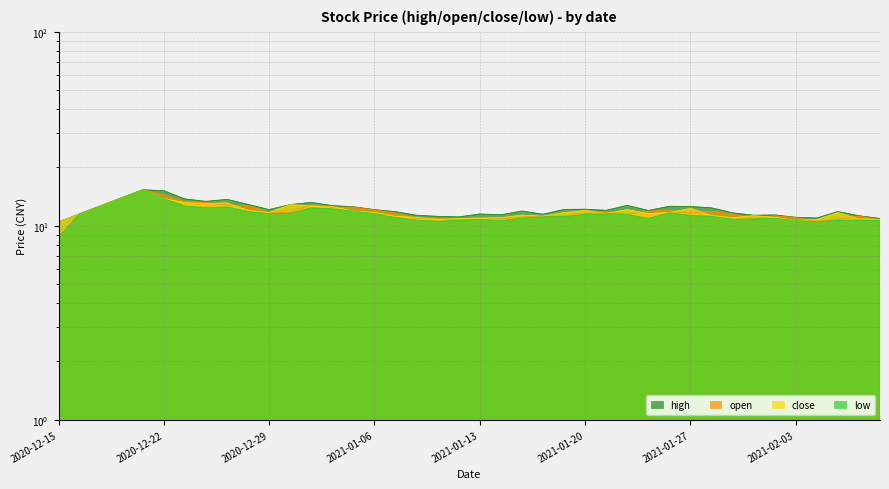

Reading left to right, extract all data points from this chart.

high: 2020-12-15=10.5	2020-12-16=11.5	2020-12-17=12.7	2020-12-18=13.9	2020-12-21=15.3	2020-12-22=15.2	2020-12-23=13.8	2020-12-24=13.4	2020-12-25=13.7	2020-12-28=12.9	2020-12-29=12.1	2020-12-30=12.9	2020-12-31=13.2	2021-01-04=12.7	2021-01-05=12.5	2021-01-06=12.1	2021-01-07=11.8	2021-01-08=11.3	2021-01-11=11.2	2021-01-12=11.1	2021-01-13=11.5	2021-01-14=11.4	2021-01-15=11.9	2021-01-18=11.5	2021-01-19=12.1	2021-01-20=12.2	2021-01-21=12.0	2021-01-22=12.7	2021-01-25=12.0	2021-01-26=12.6	2021-01-27=12.6	2021-01-28=12.4	2021-01-29=11.7	2021-02-01=11.3	2021-02-02=11.4	2021-02-03=11.1	2021-02-04=11.0	2021-02-05=11.8	2021-02-08=11.3	2021-02-09=10.9
open: 2020-12-15=8.7	2020-12-16=11.5	2020-12-17=12.7	2020-12-18=13.9	2020-12-21=15.3	2020-12-22=14.4	2020-12-23=13.3	2020-12-24=13.2	2020-12-25=12.8	2020-12-28=12.7	2020-12-29=11.7	2020-12-30=11.7	2020-12-31=12.8	2021-01-04=12.4	2021-01-05=12.5	2021-01-06=12.1	2021-01-07=11.6	2021-01-08=10.9	2021-01-11=10.9	2021-01-12=10.7	2021-01-13=10.8	2021-01-14=10.9	2021-01-15=11.1	2021-01-18=11.2	2021-01-19=11.2	2021-01-20=11.6	2021-01-21=11.8	2021-01-22=11.5	2021-01-25=11.9	2021-01-26=12.0	2021-01-27=11.6	2021-01-28=11.9	2021-01-29=11.5	2021-02-01=10.9	2021-02-02=11.2	2021-02-03=11.0	2021-02-04=10.5	2021-02-05=10.8	2021-02-08=11.2	2021-02-09=10.7
close: 2020-12-15=10.5	2020-12-16=11.5	2020-12-17=12.7	2020-12-18=13.9	2020-12-21=15.3	2020-12-22=13.8	2020-12-23=13.2	2020-12-24=13.0	2020-12-25=13.1	2020-12-28=12.0	2020-12-29=11.7	2020-12-30=12.9	2020-12-31=12.7	2021-01-04=12.6	2021-01-05=11.9	2021-01-06=11.7	2021-01-07=11.2	2021-01-08=11.1	2021-01-11=10.8	2021-01-12=10.9	2021-01-13=10.9	2021-01-14=11.0	2021-01-15=11.3	2021-01-18=11.2	2021-01-19=11.7	2021-01-20=12.0	2021-01-21=11.6	2021-01-22=12.1	2021-01-25=11.5	2021-01-26=11.7	2021-01-27=12.3	2021-01-28=11.3	2021-01-29=11.0	2021-02-01=11.3	2021-02-02=11.0	2021-02-03=10.7	2021-02-04=10.8	2021-02-05=11.7	2021-02-08=10.8	2021-02-09=10.8
low: 2020-12-15=8.7	2020-12-16=11.5	2020-12-17=12.7	2020-12-18=13.9	2020-12-21=15.3	2020-12-22=13.8	2020-12-23=12.6	2020-12-24=12.4	2020-12-25=12.5	2020-12-28=11.8	2020-12-29=11.5	2020-12-30=11.6	2020-12-31=12.4	2021-01-04=12.2	2021-01-05=11.9	2021-01-06=11.5	2021-01-07=11.0	2021-01-08=10.7	2021-01-11=10.6	2021-01-12=10.7	2021-01-13=10.8	2021-01-14=10.6	2021-01-15=10.9	2021-01-18=11.1	2021-01-19=11.1	2021-01-20=11.4	2021-01-21=11.5	2021-01-22=11.4	2021-01-25=10.9	2021-01-26=11.7	2021-01-27=11.3	2021-01-28=11.2	2021-01-29=10.8	2021-02-01=10.8	2021-02-02=10.9	2021-02-03=10.6	2021-02-04=10.5	2021-02-05=10.7	2021-02-08=10.7	2021-02-09=10.7